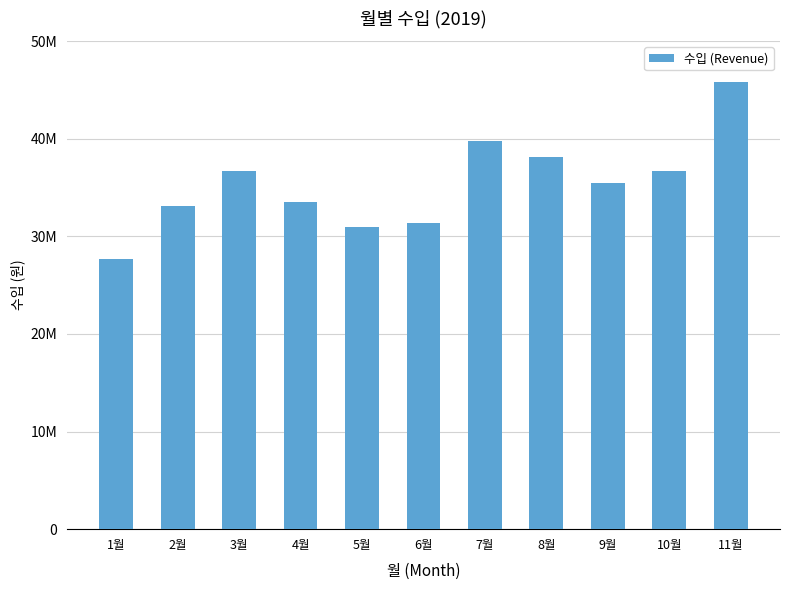

Does the chart contain any negative values?

No